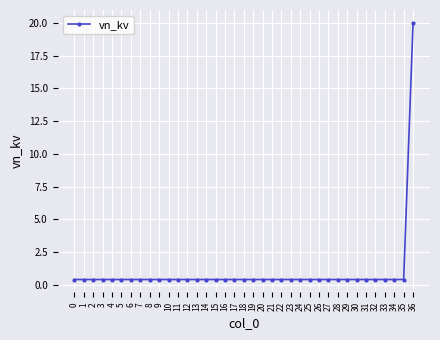

How many lines are shown in the chart?

1